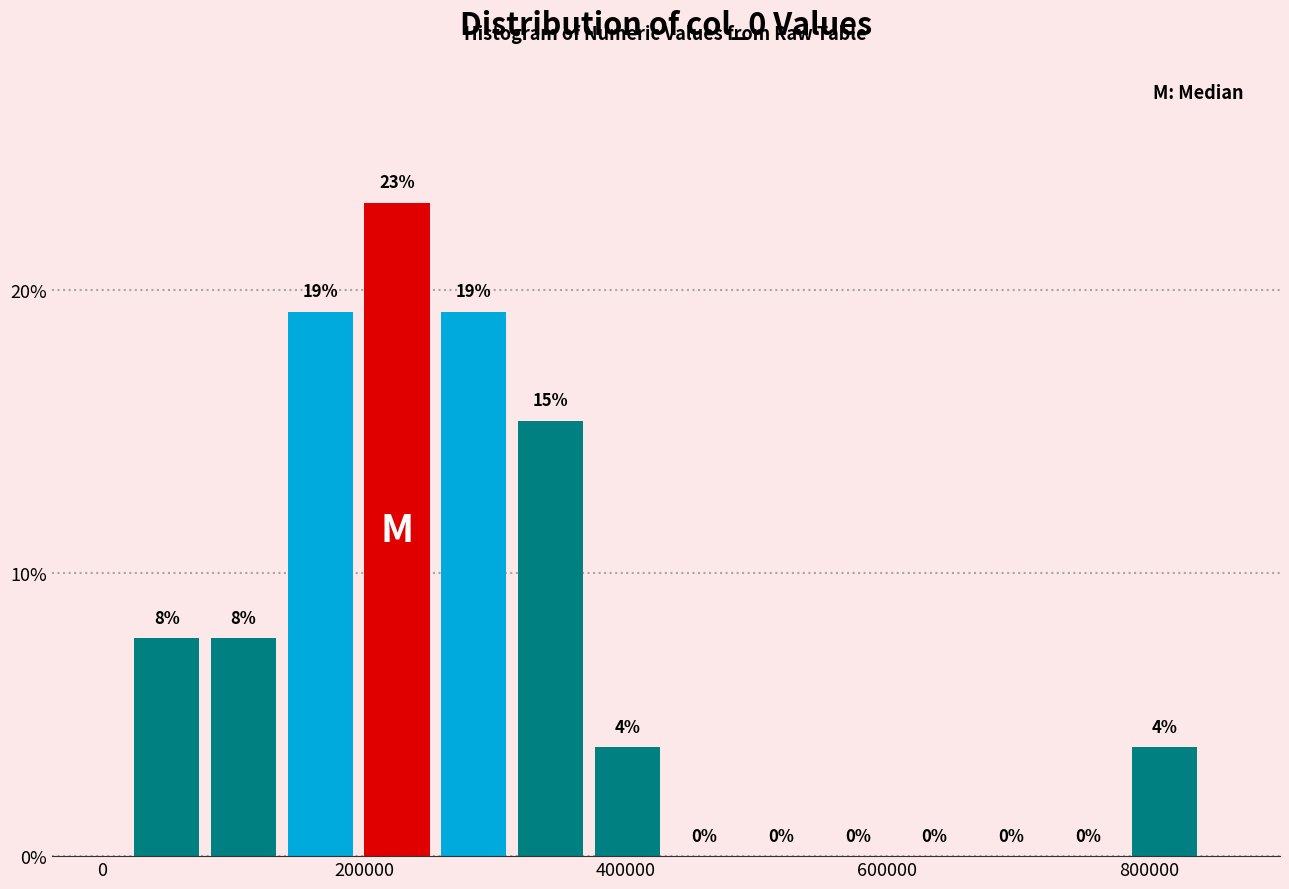

Around what value on the x-axis is the tallest bar? Give the approximate position of its centre, as read against the axis.

220000